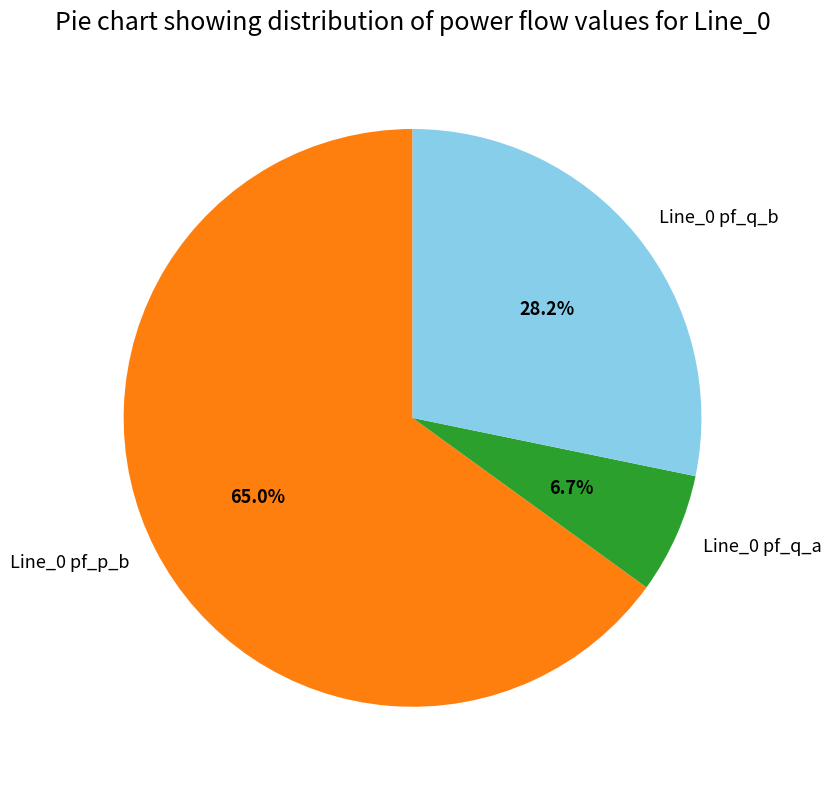

Combined, do Line_0 pf_q_b and Line_0 pf_p_b account for over 50%?

Yes